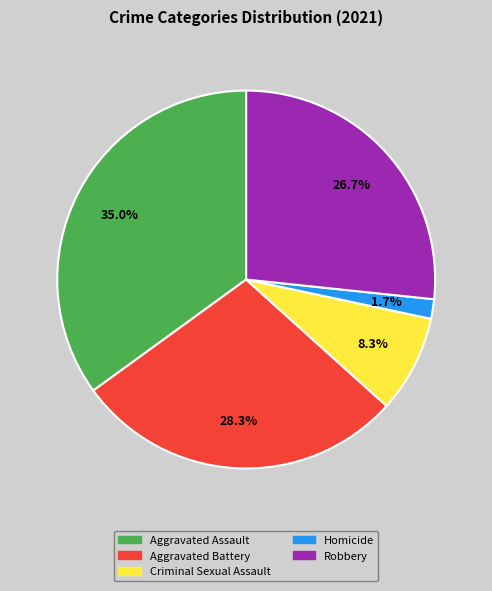

Which has a higher value, Robbery or Criminal Sexual Assault?

Robbery